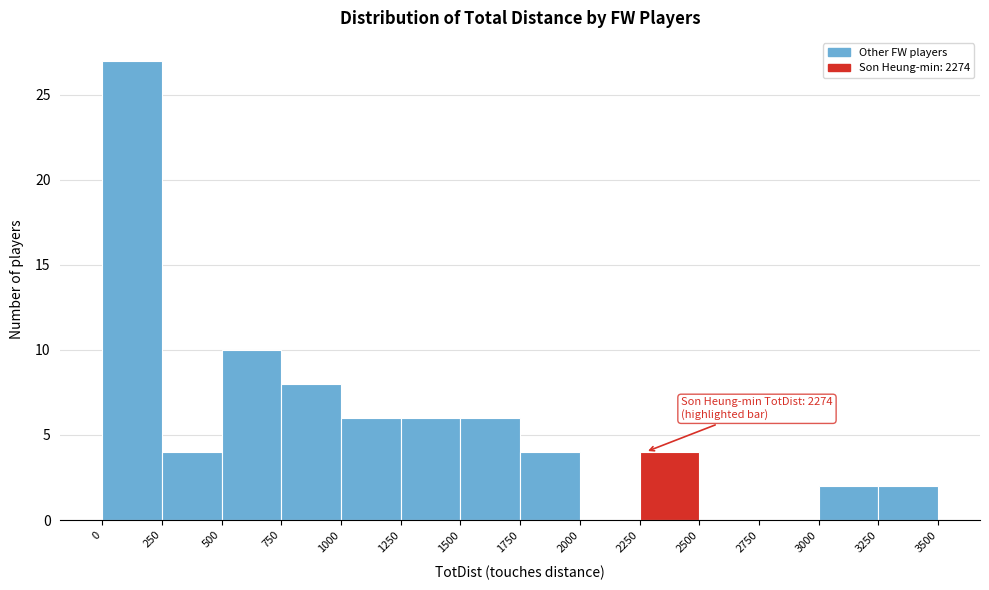

Over which range of the x-axis is the bar tallest?

0 to 250